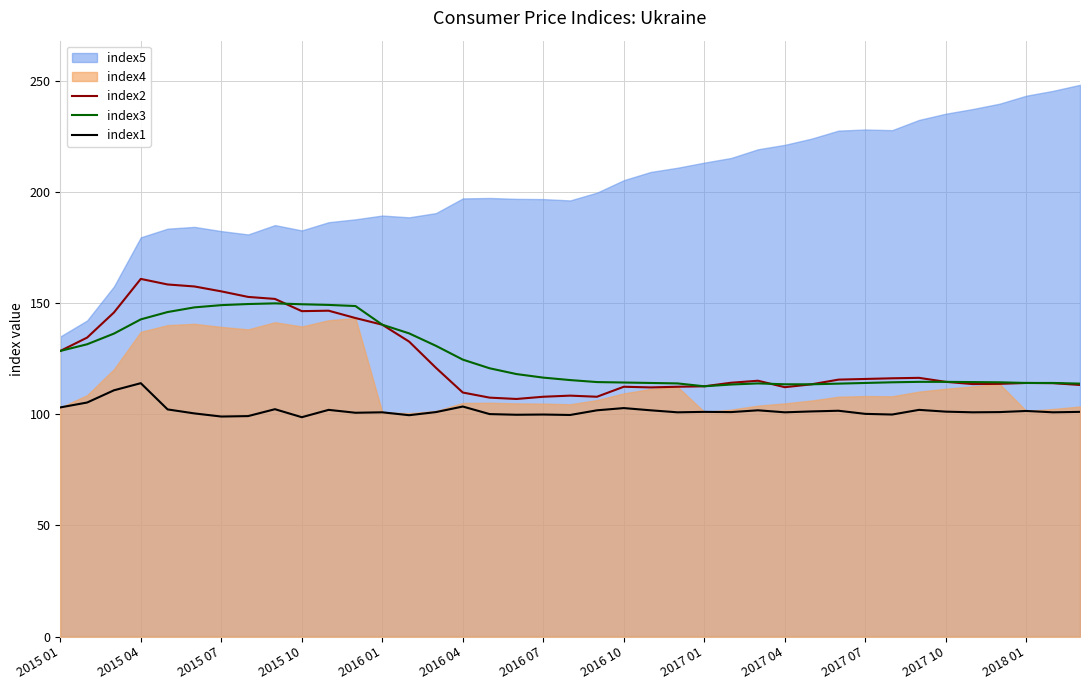

After their last crossing, which series has the higher values: index2 or index3?

index3